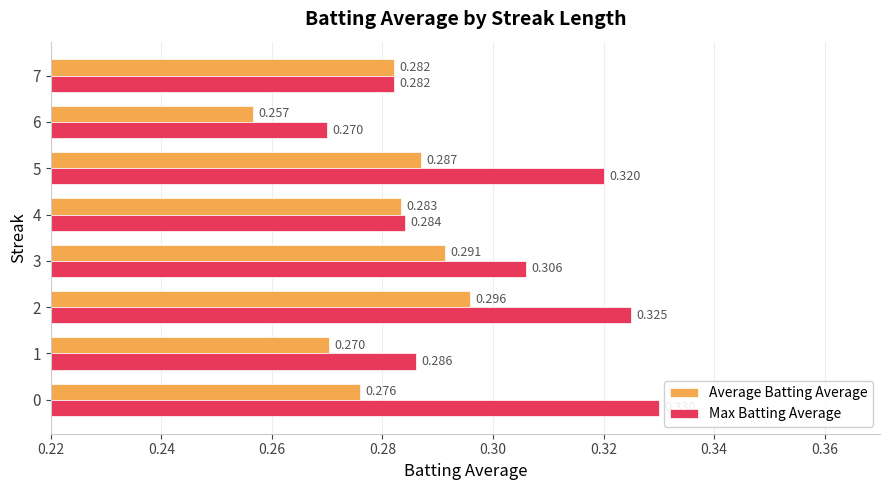

Which series has the widest spread of values?

Max Batting Average